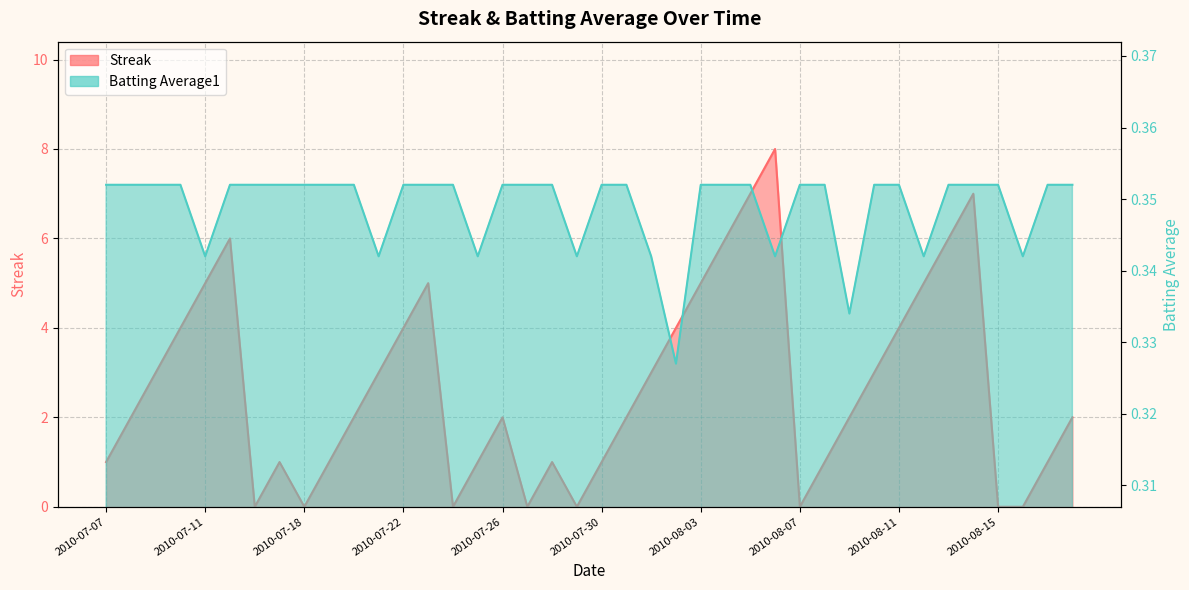

Which has a higher value, 2010-08-16 or 2010-07-28?

2010-07-28